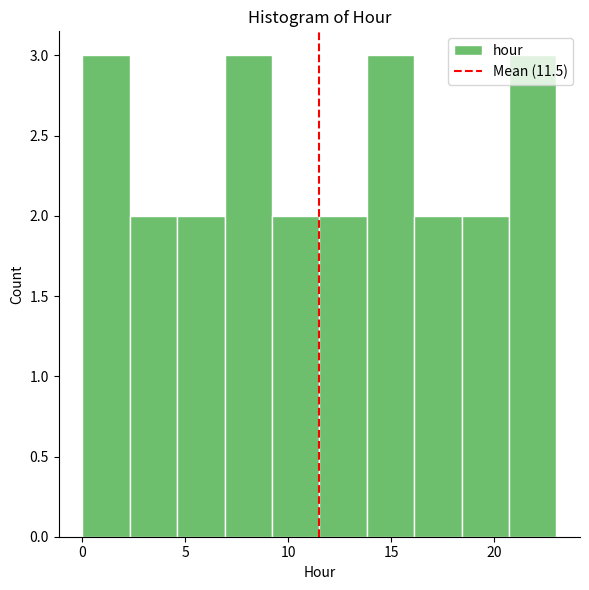

What is the height of the bar covering 18.4 to 20.7 on the x-axis? Neither the bar edges nor the heights are printed on the chart, so give them approximately, as read against the axes.

2